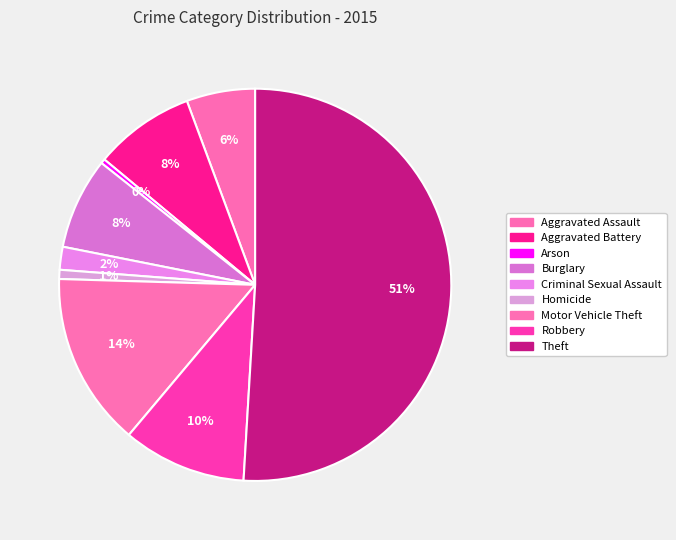

How many slices are in this pie chart?

9